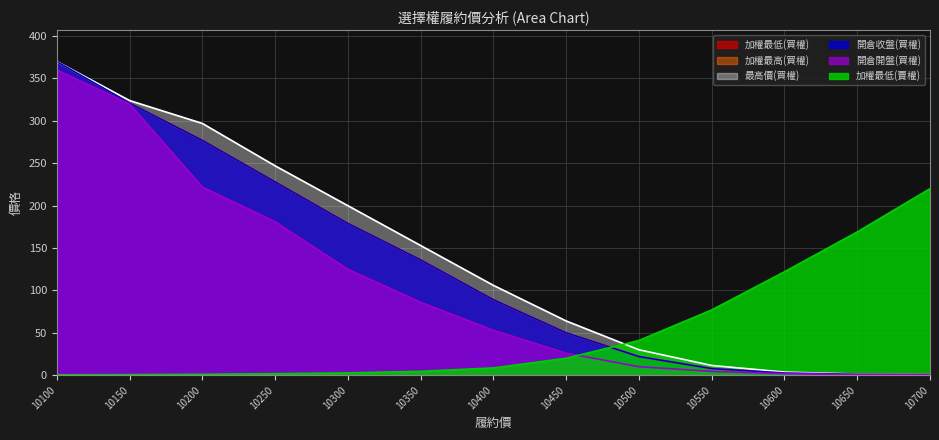

True or false: 開倉開盤(買權) has more than 1 points higher than both neighbors.

False